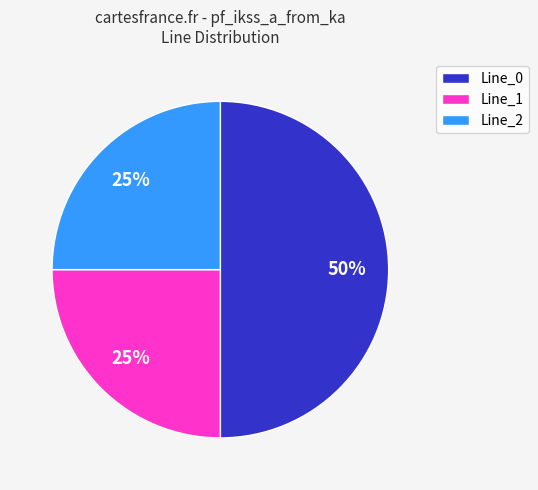

Does Line_1 represent more than half of the total?

No